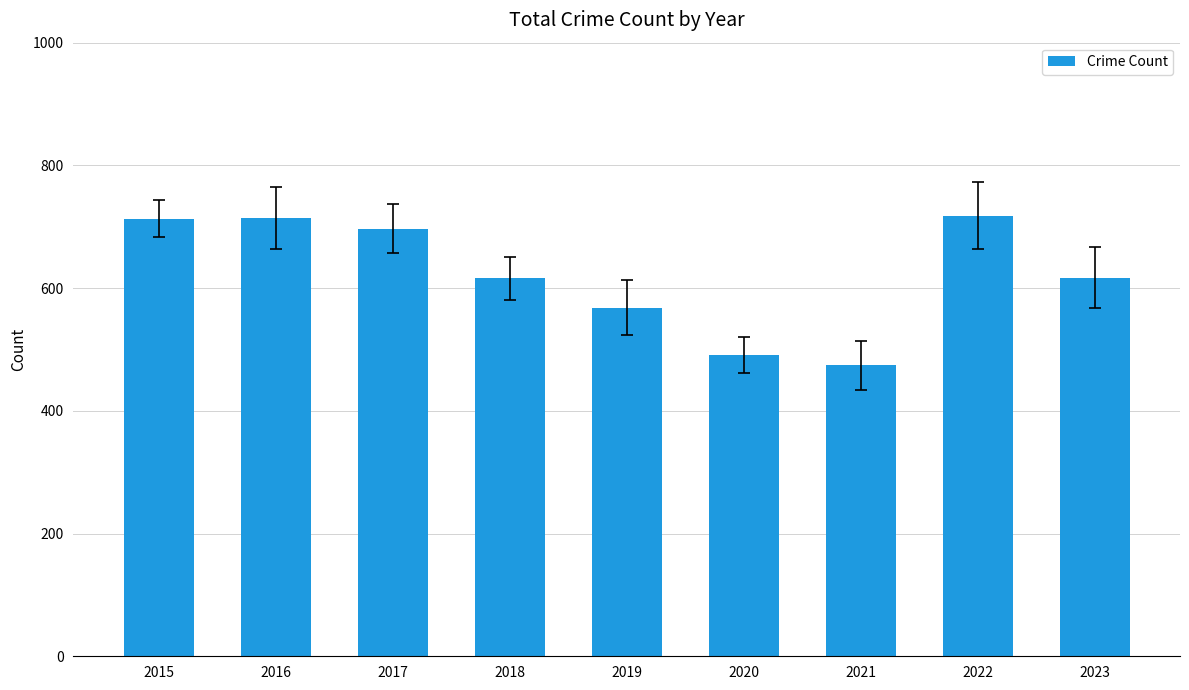

What is the value of the 7th bar from the left?

474